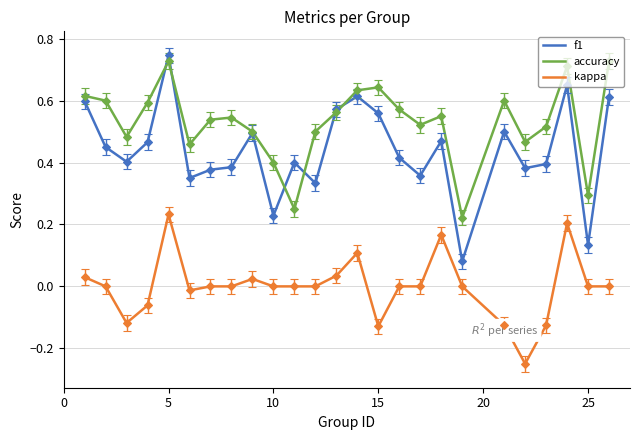

In f1, how many points are lower than both neighbors (excluding endpoints)?

8